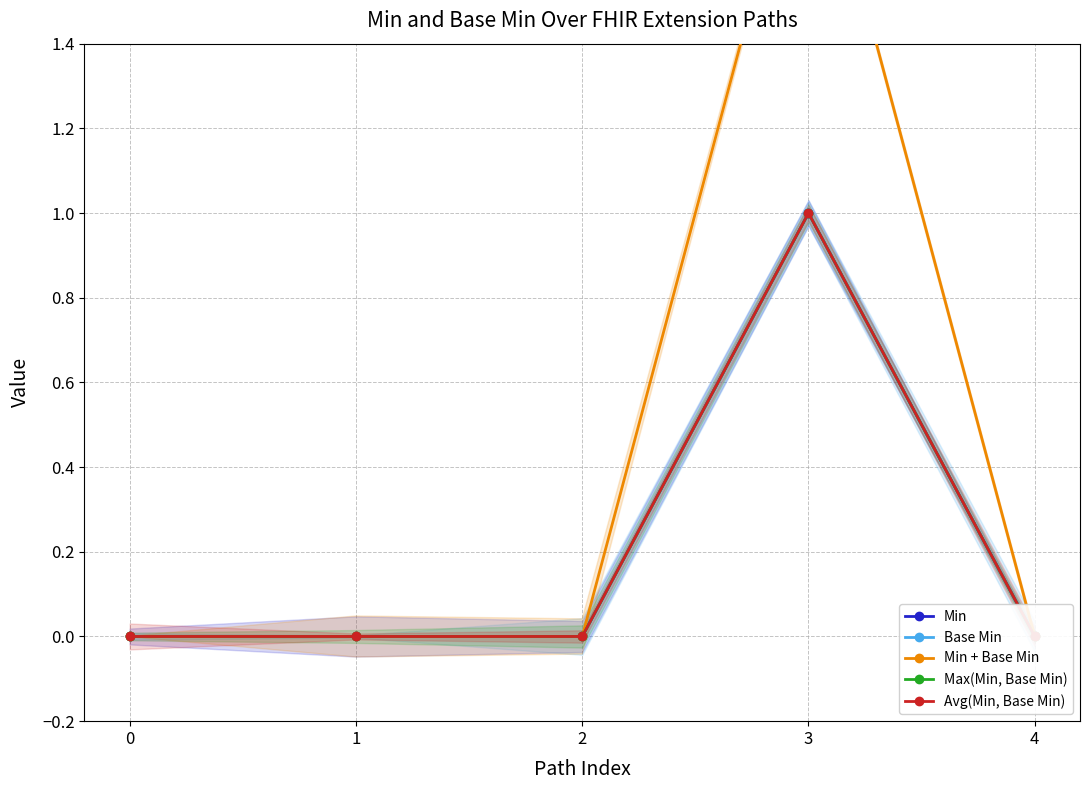

At how many categories does at least one series exceed 0?

1